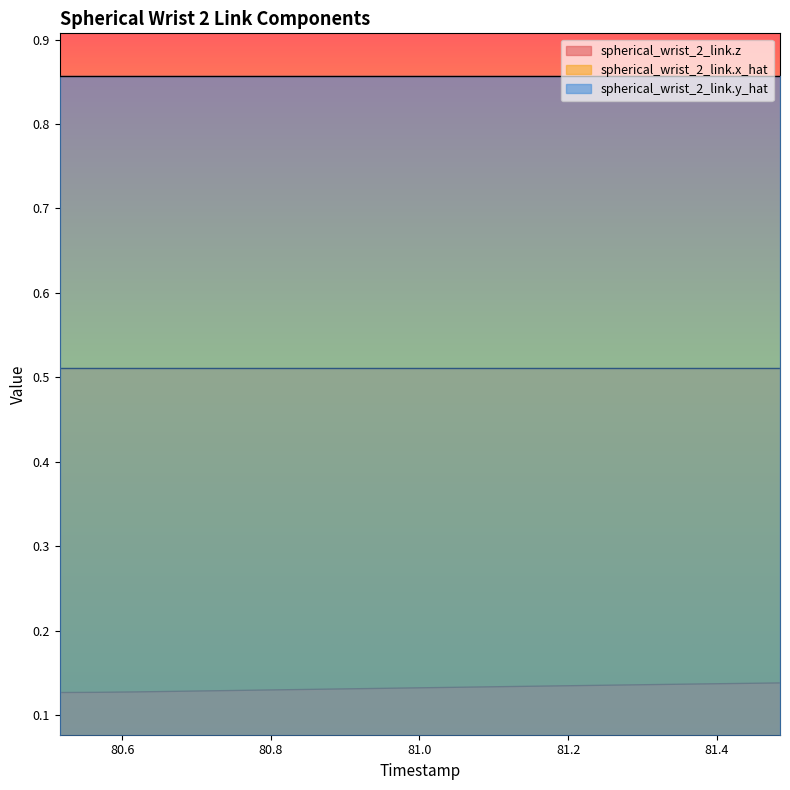

What is the value of the spherical_wrist_2_link.y_hat point at the 7th from the left?

0.9